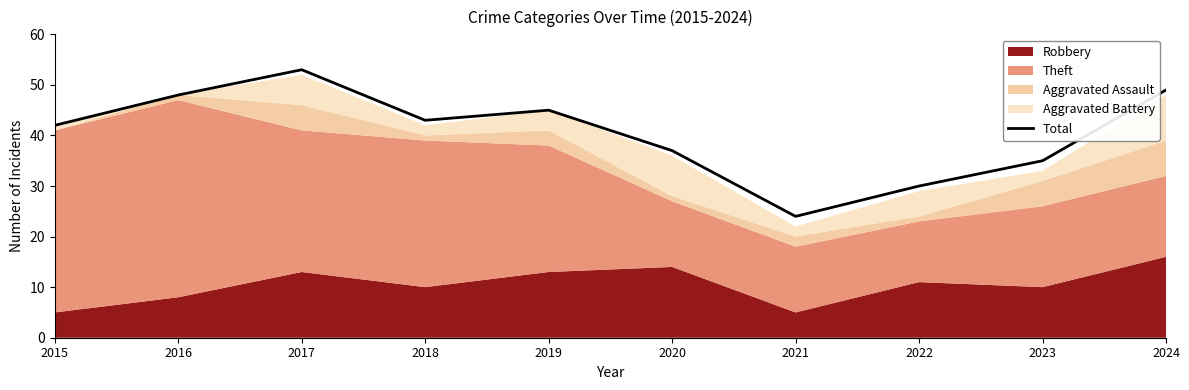

What is the approximate value at 2021, to the nearest 10?

20